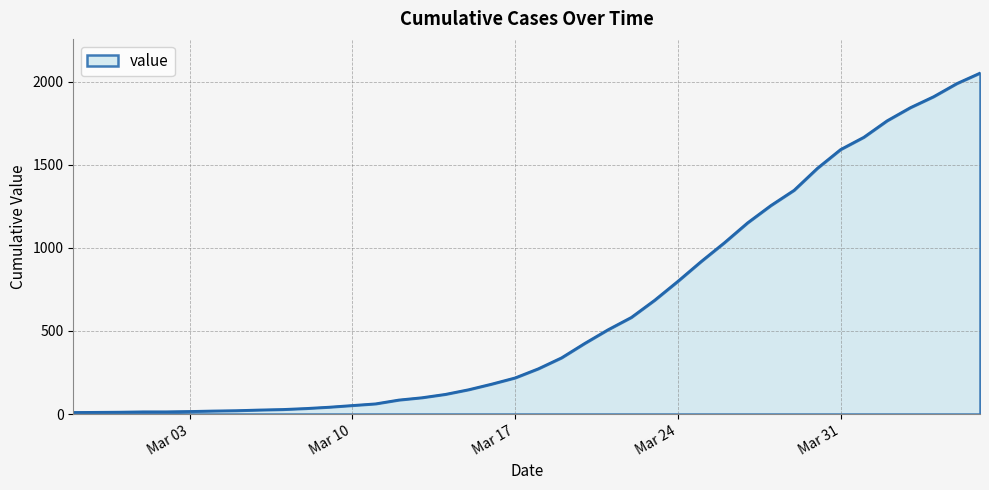

What is the difference between the maximum and minimum values?

2042